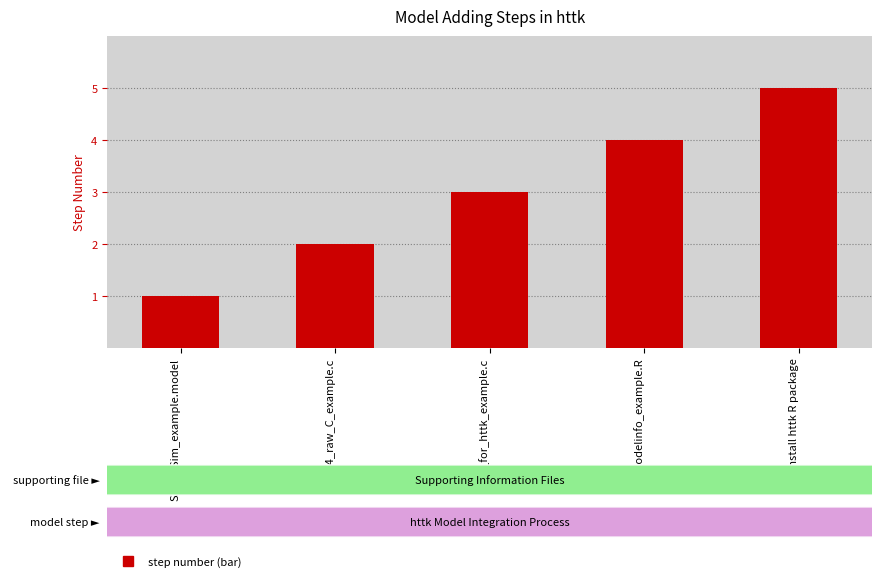

What is the approximate value at S4_raw_C_example.c?

2